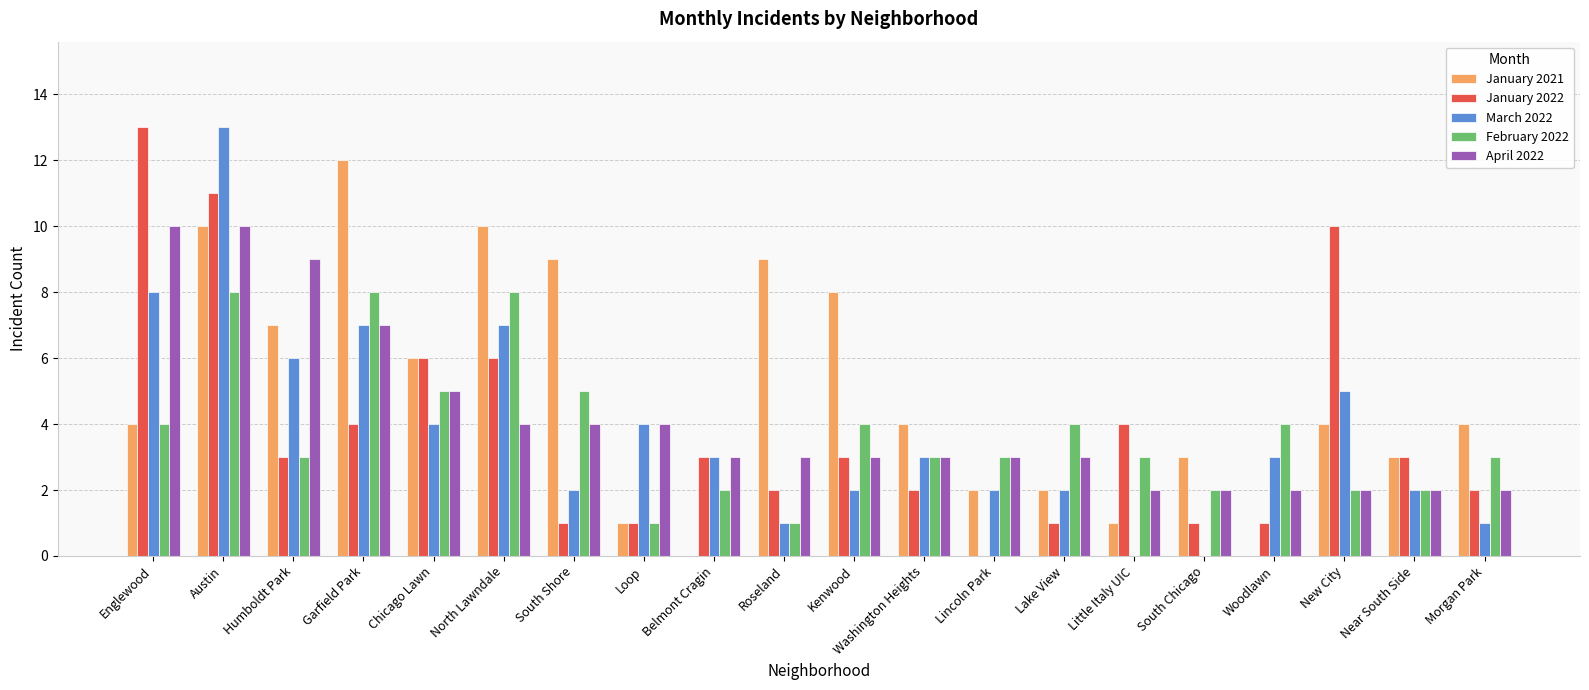

At which category is the sum across all series the highest?

Austin